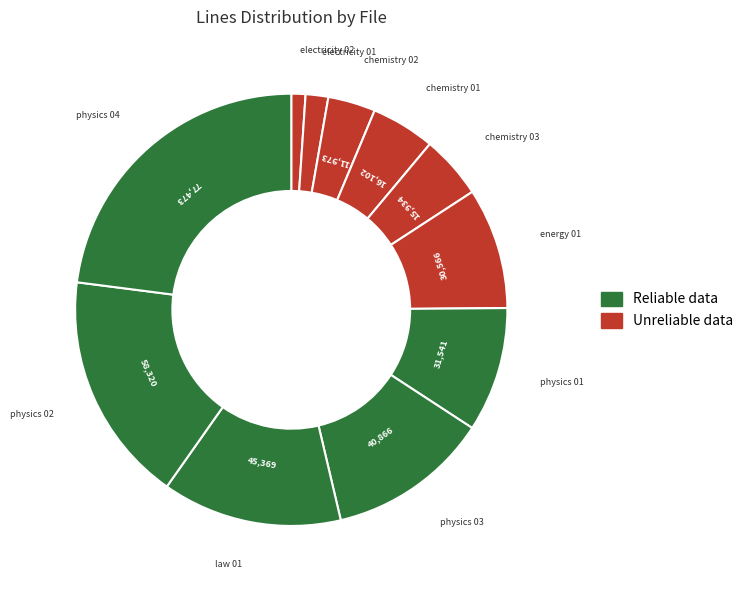

How many segments does this pie chart have?

11